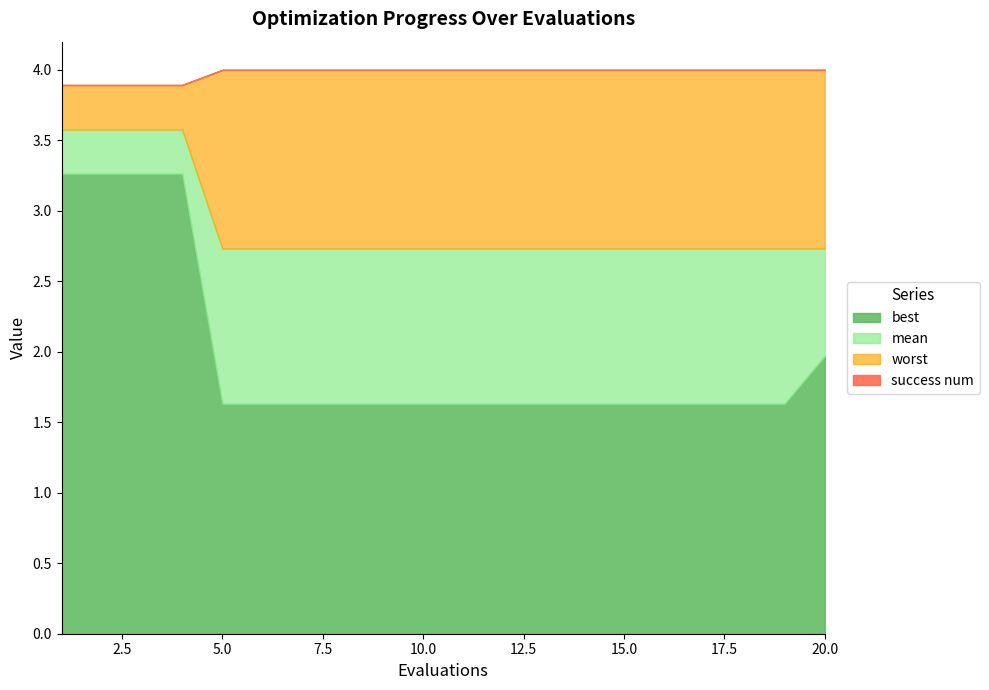

The best series shows 0.4 at 14. True or false?

False